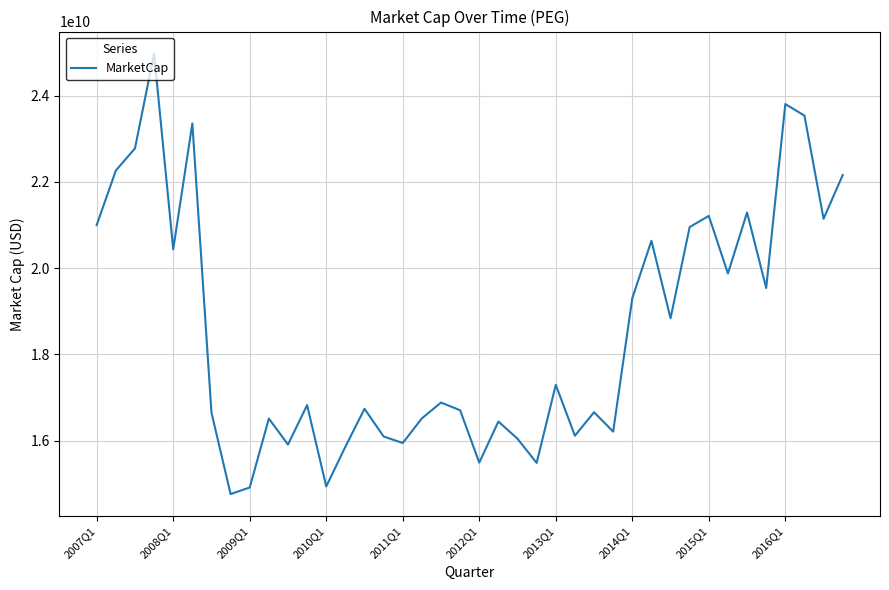

What is the minimum value shown in the chart?

14759611620